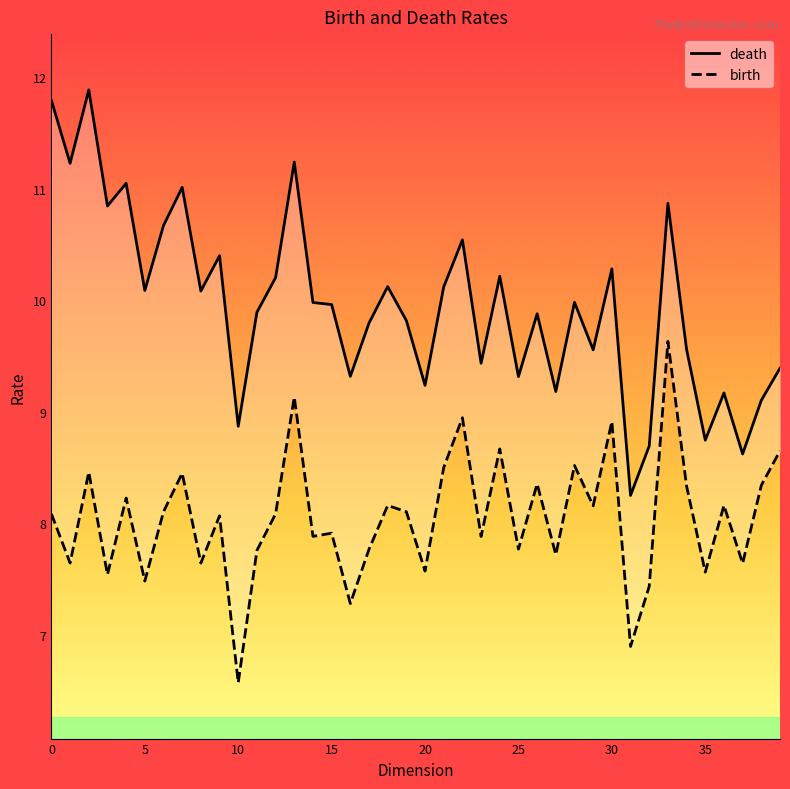

What is the label of the 23rd point from the left?

22